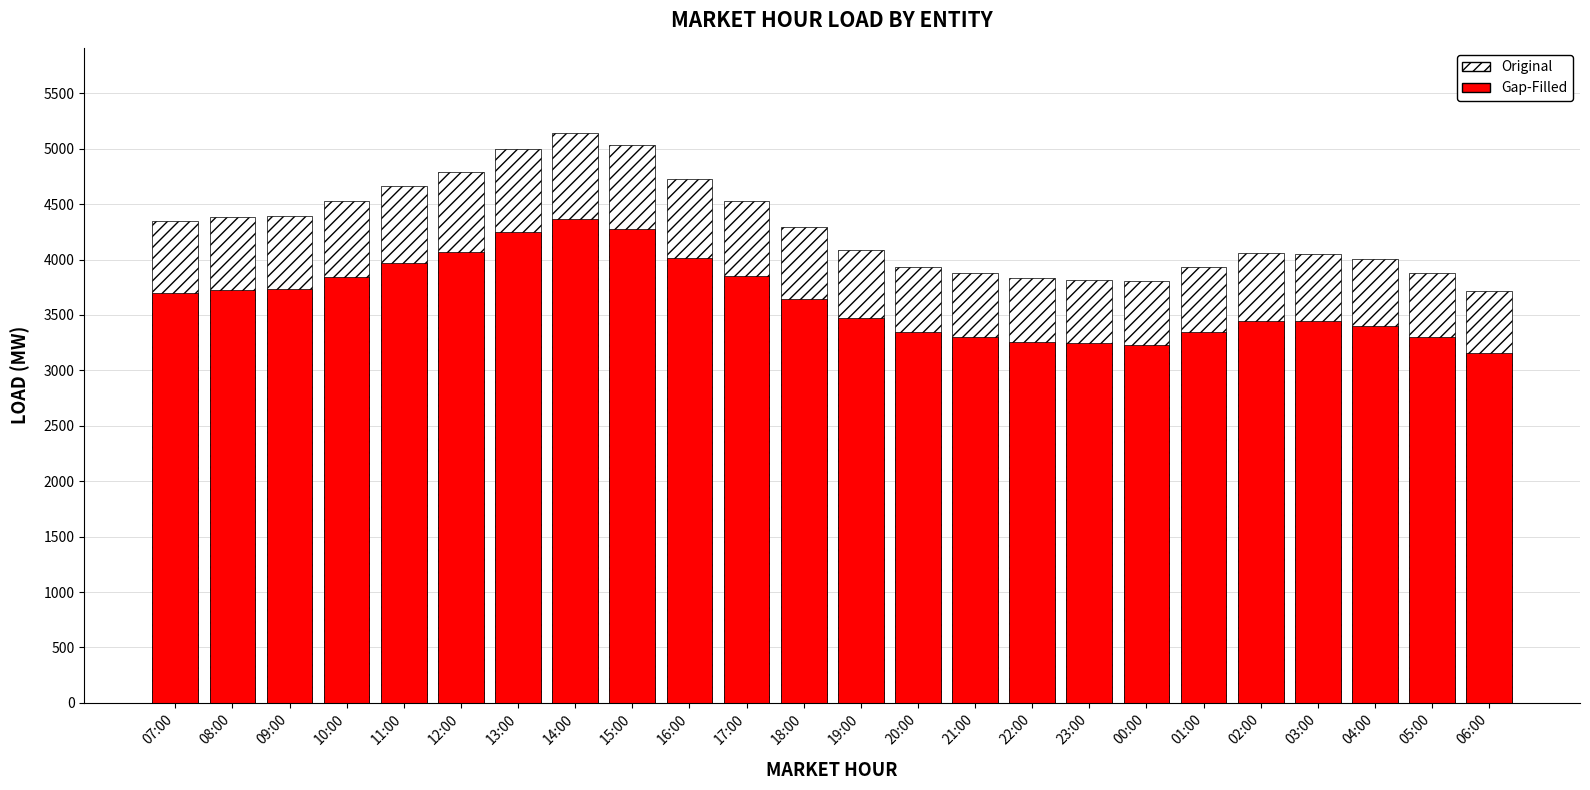

Which category has the lowest value across all series?

06:00